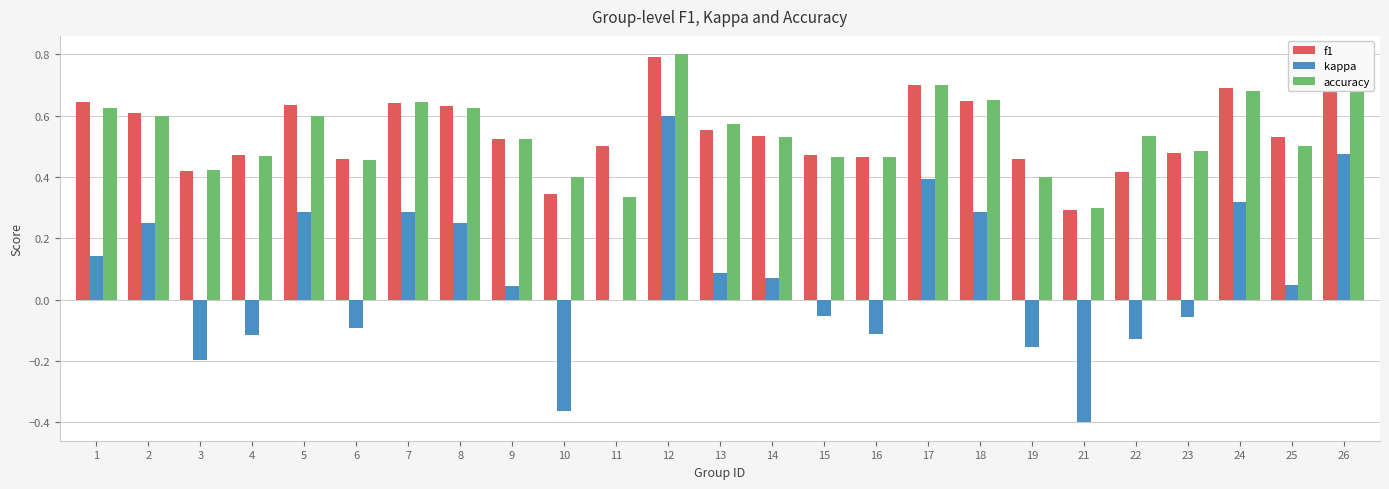

Is it true that kappa equals 0.5 at 24?

False